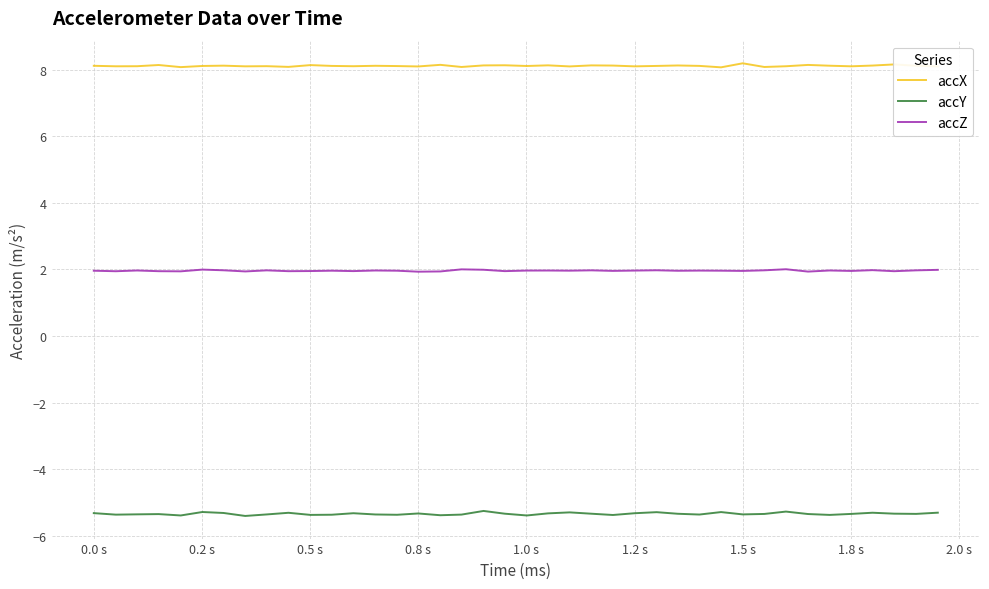

Which series has the largest total across all categories?

accX